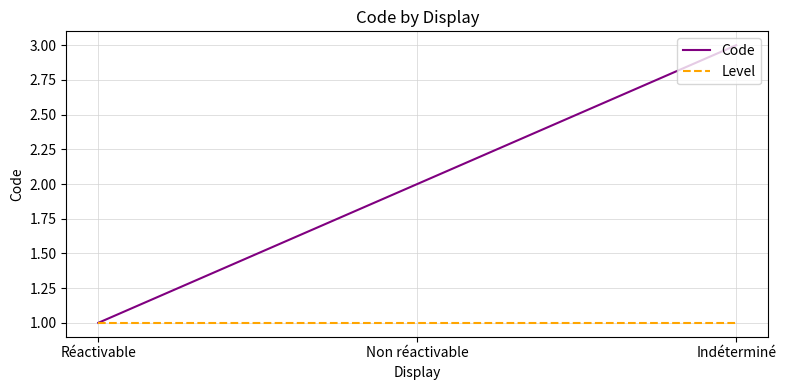

What is the sum of all Code values?

6